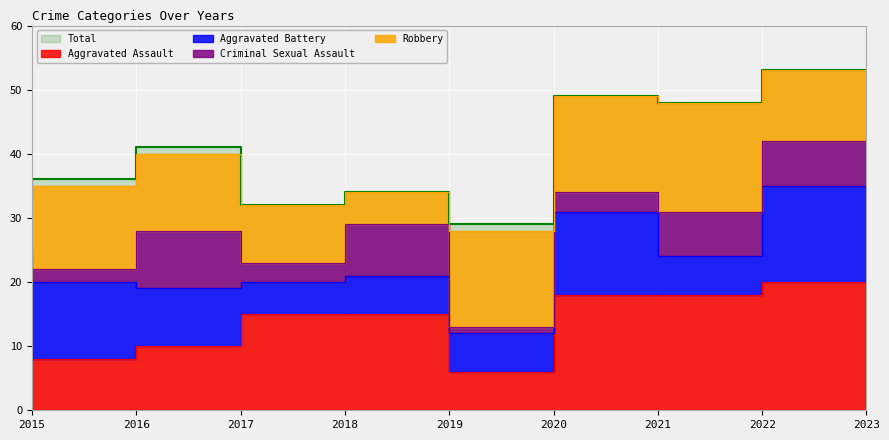

Which has a higher value, 2018 or 2017?

2018